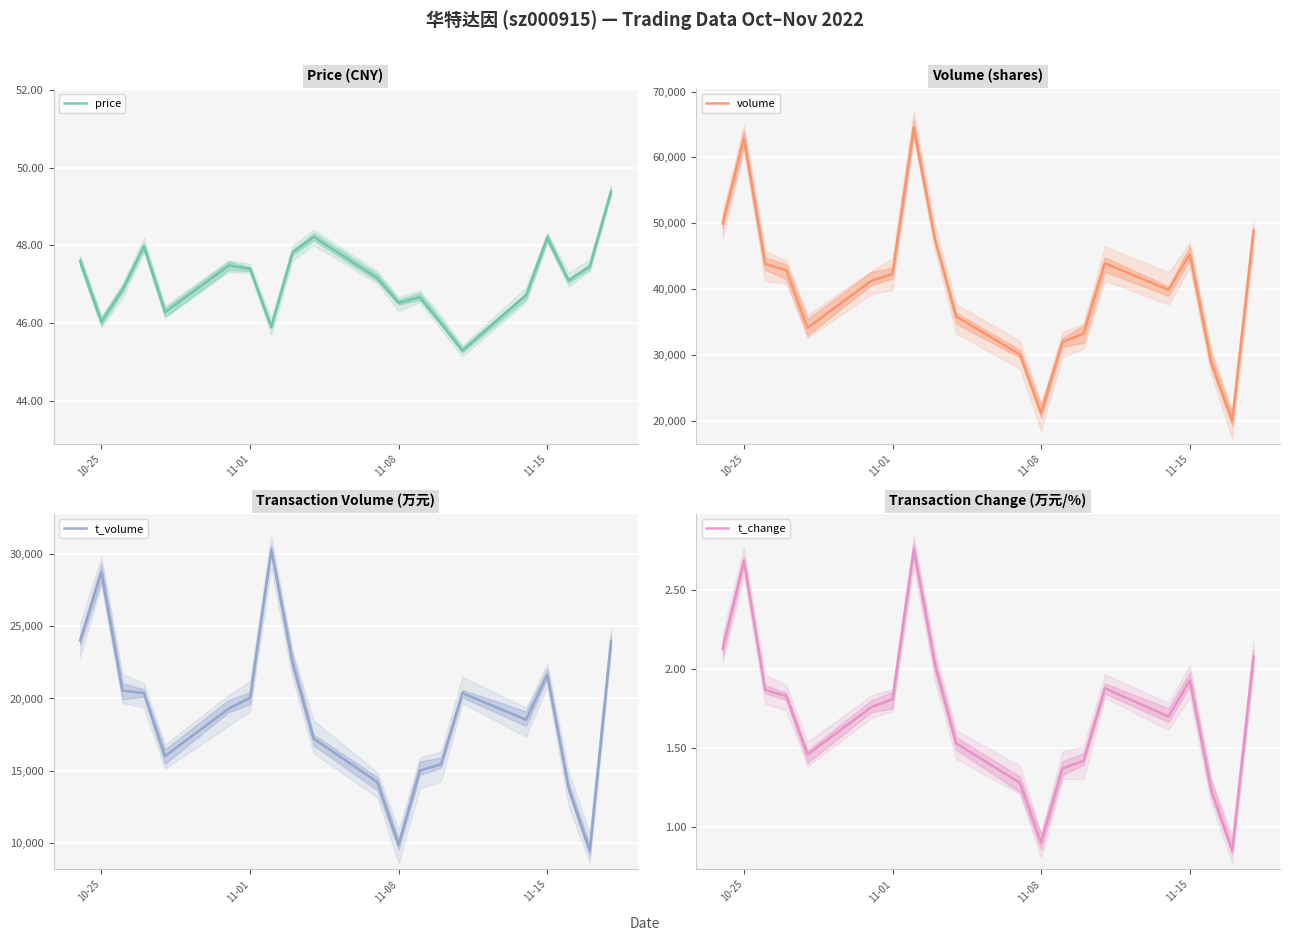

What is the sum of all t_change values?

34.5